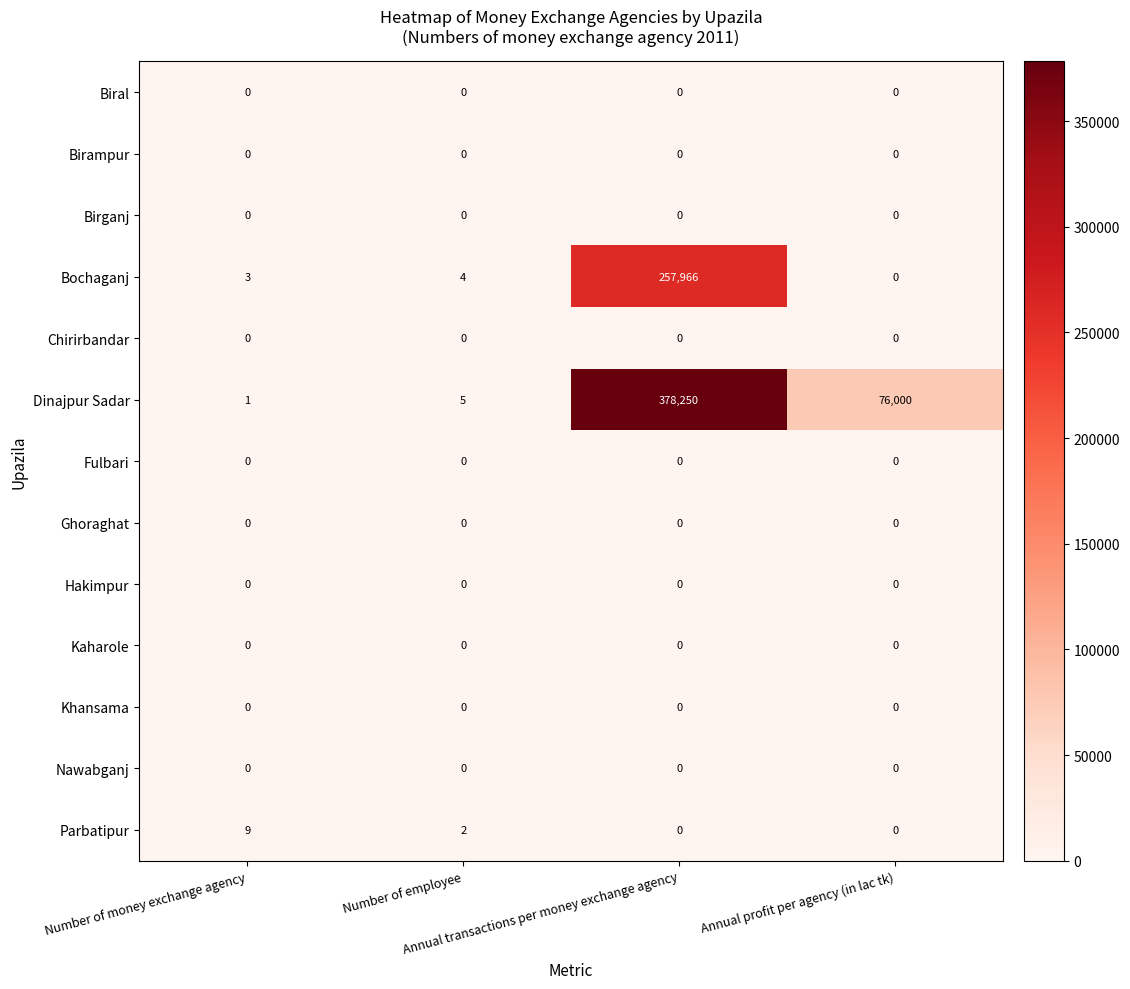

Which series has the largest range (max minus min)?

Dinajpur Sadar